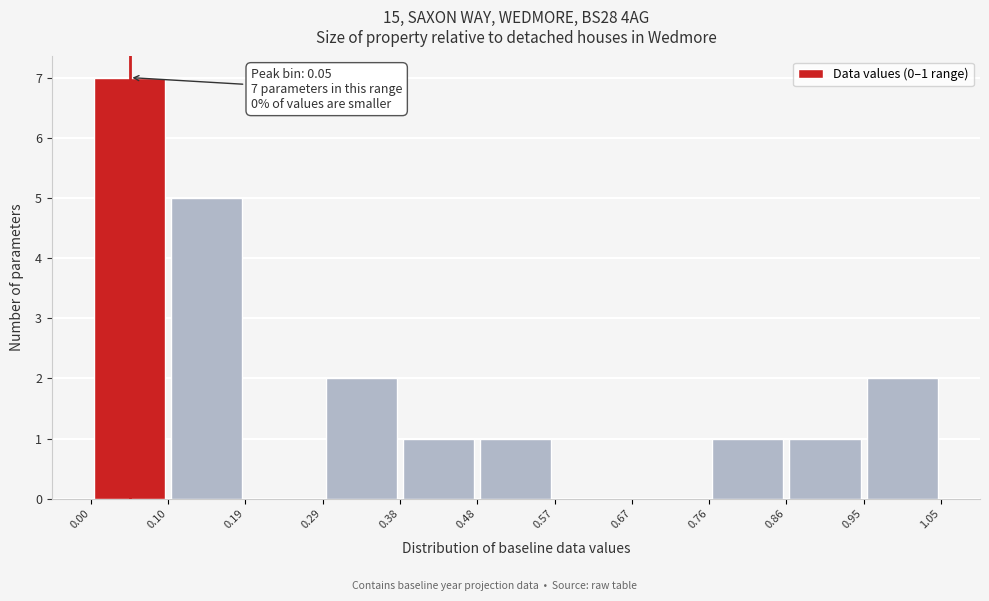

Over which range of the x-axis is the bar tallest?

0.00 to 0.10